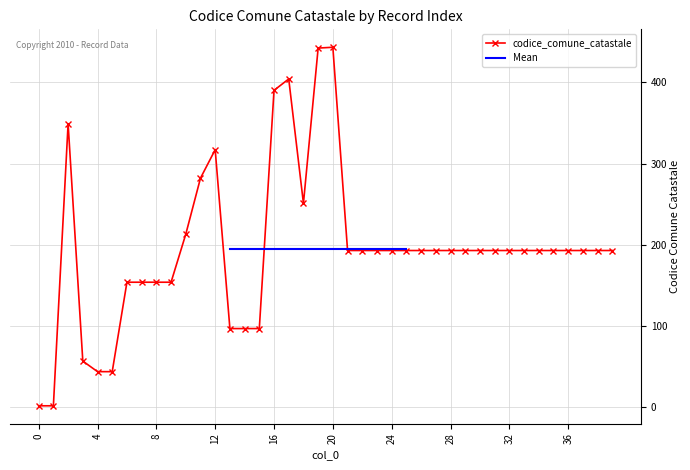

The value at 26 is 193. True or false?

True